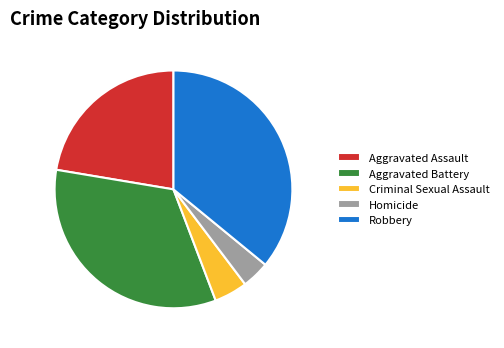

Which category has the biggest portion of the pie?

Robbery